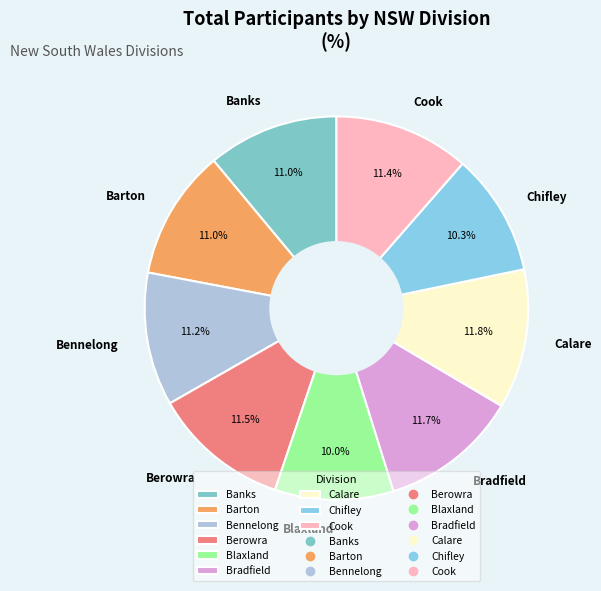

True or false: Banks accounts for 23% of the total.

False